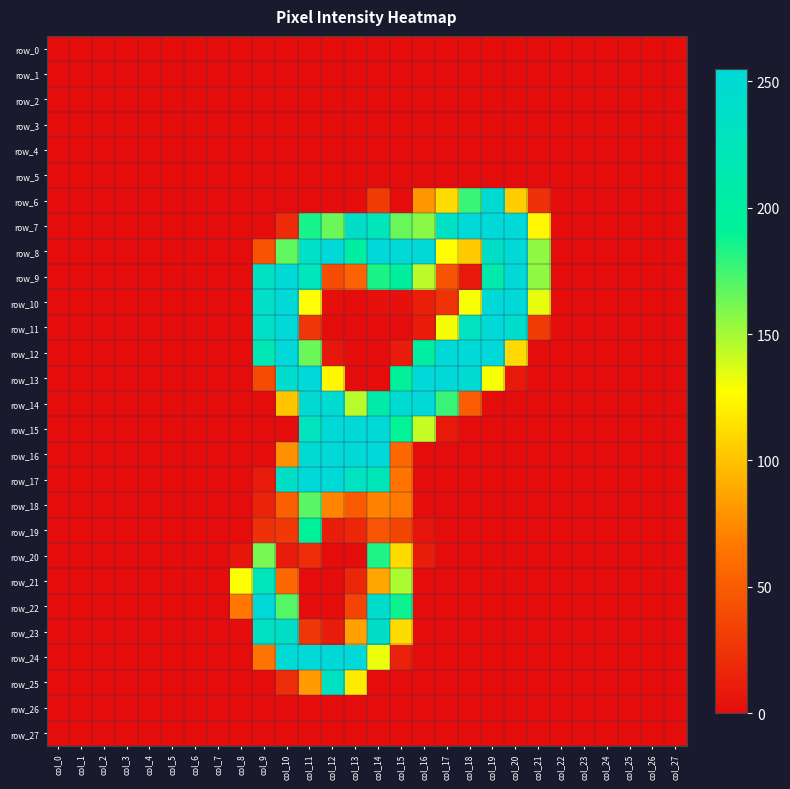

How many categories are shown in the chart?

28